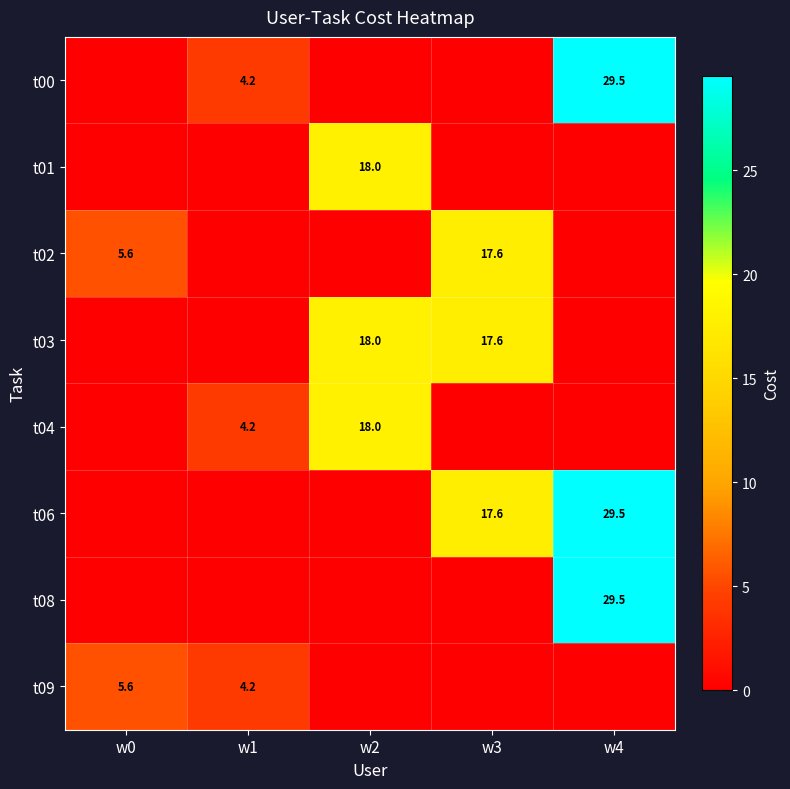

The t02 series shows 17.6 at w3. True or false?

True